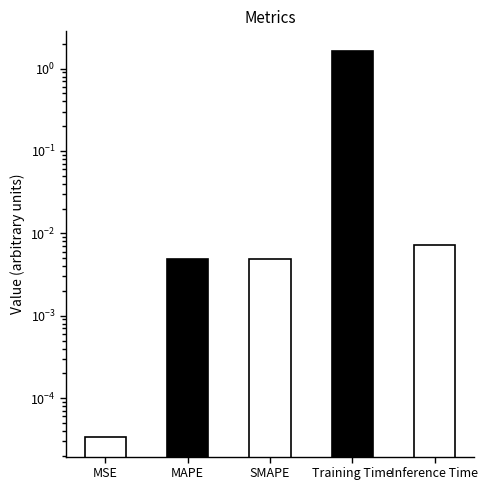

The chart shows a value of 0.0 at MAPE. True or false?

True